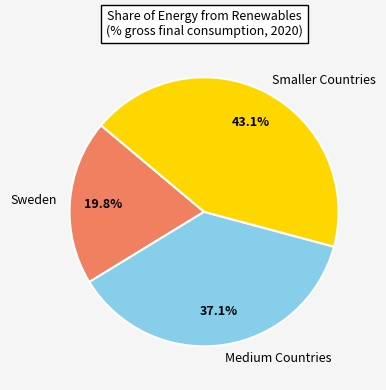

Between Smaller Countries and Medium Countries, which is larger?

Smaller Countries